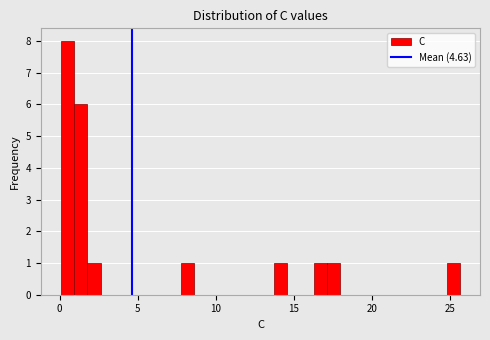

Around what value on the x-axis is the tallest bar? Give the approximate position of its centre, as read against the axis.

0.5